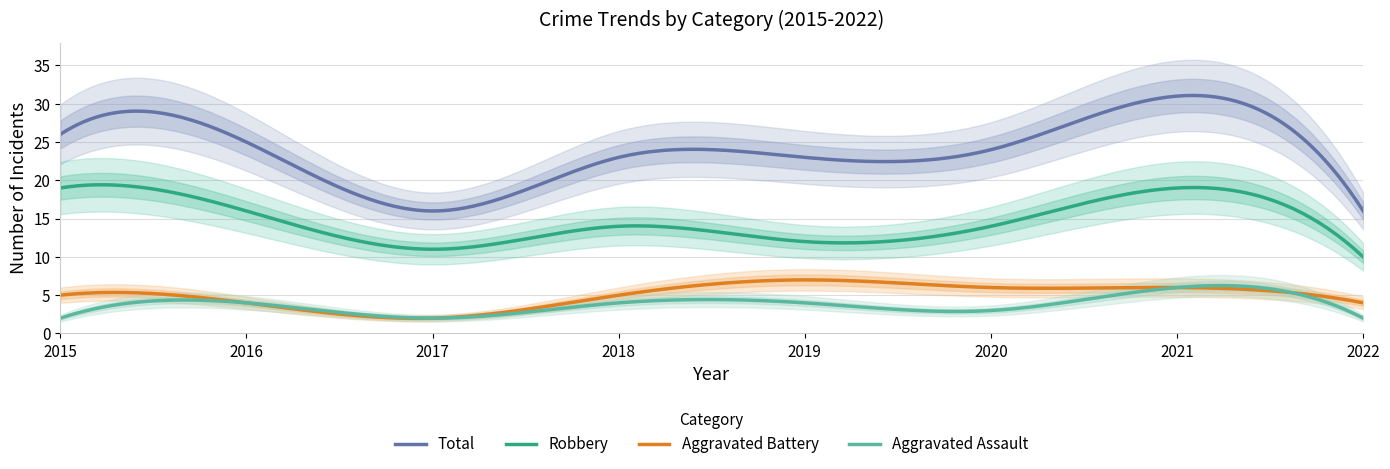

What is the average value of the Total series?

23.9